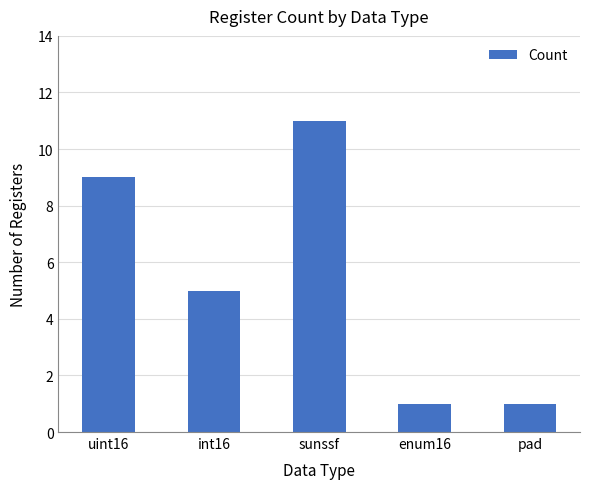

What position from the left is int16?

2